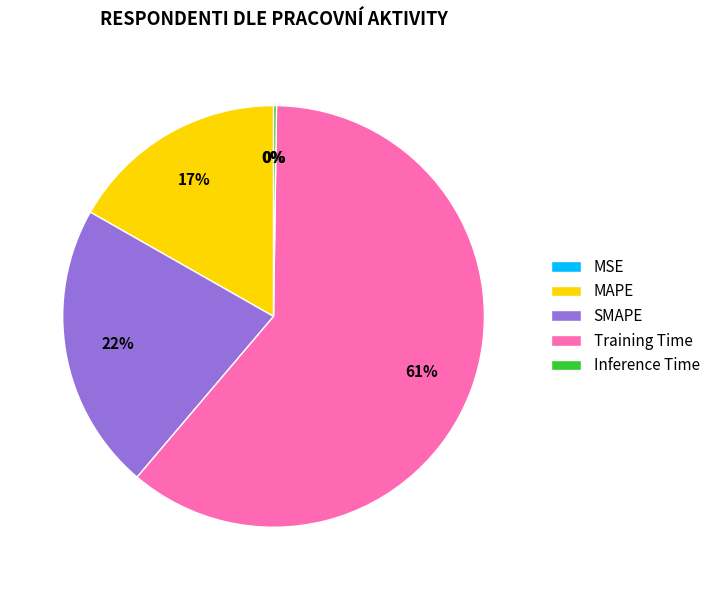

Combined, do Training Time and MAPE account for over 50%?

Yes